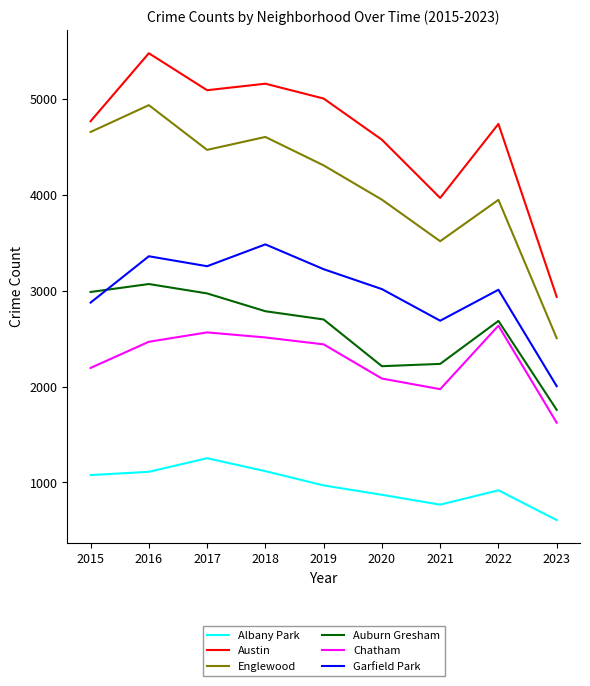

What is the difference between the highest and lowest values at 2016?

4371